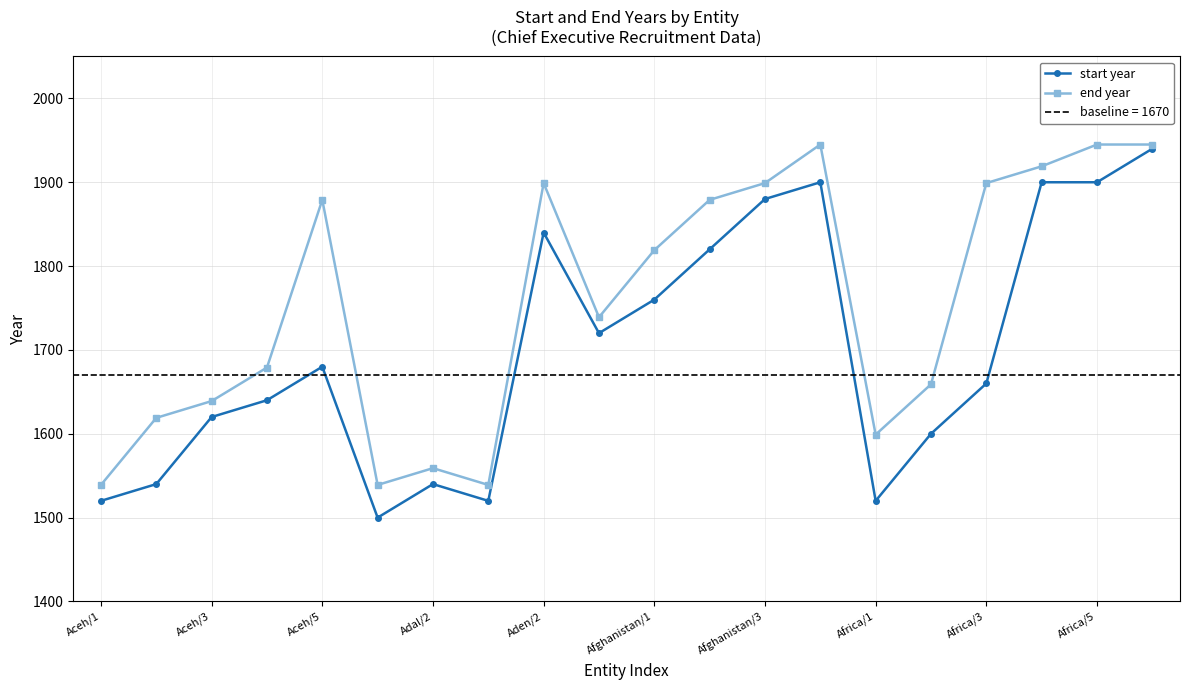

Reading left to right, what are all the values shown in this chart?

start year: 1520	1540	1620	1640	1680	1500	1540	1520	1840	1720	1760	1820	1880	1900	1520	1600	1660	1900	1900	1940
end year: 1539	1619	1639	1679	1879	1539	1559	1539	1899	1739	1819	1879	1899	1945	1599	1659	1899	1919	1945	1945